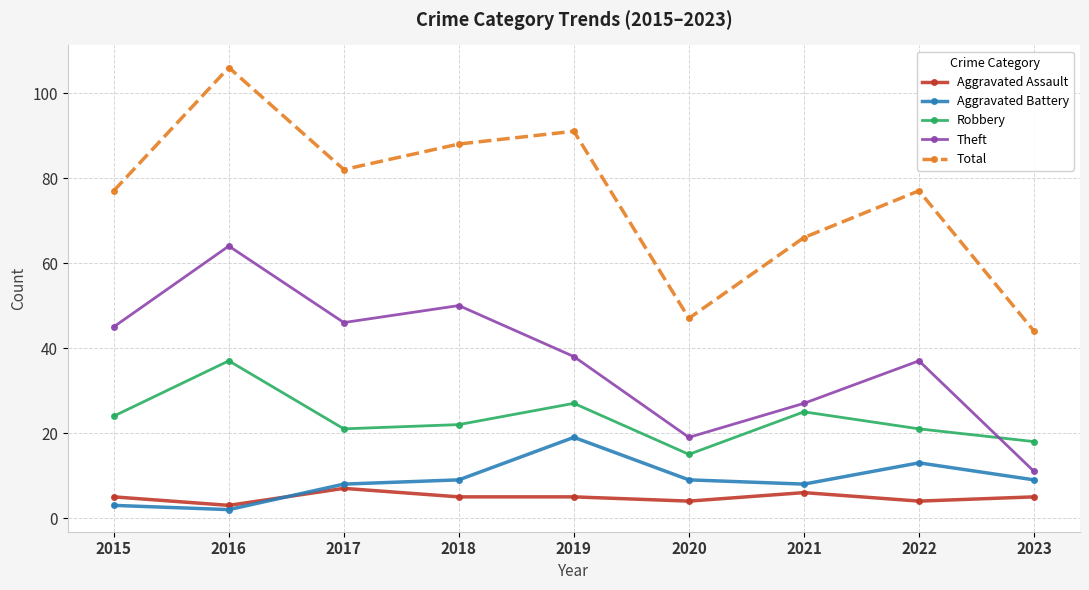

At which category does the chart reach its minimum across all series?

2016